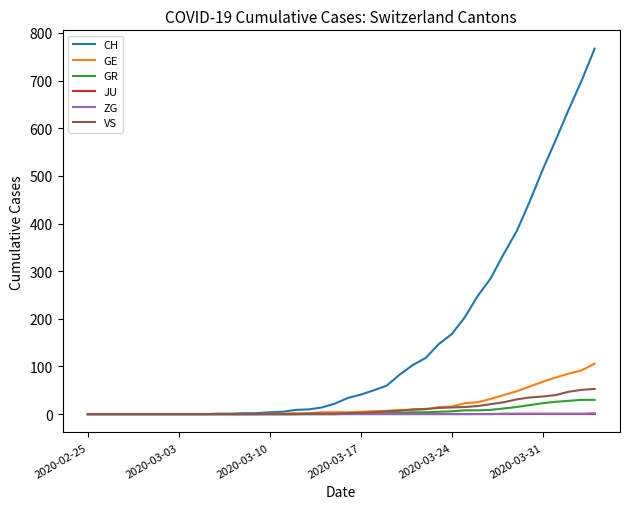

What is the maximum value shown in the chart?

767